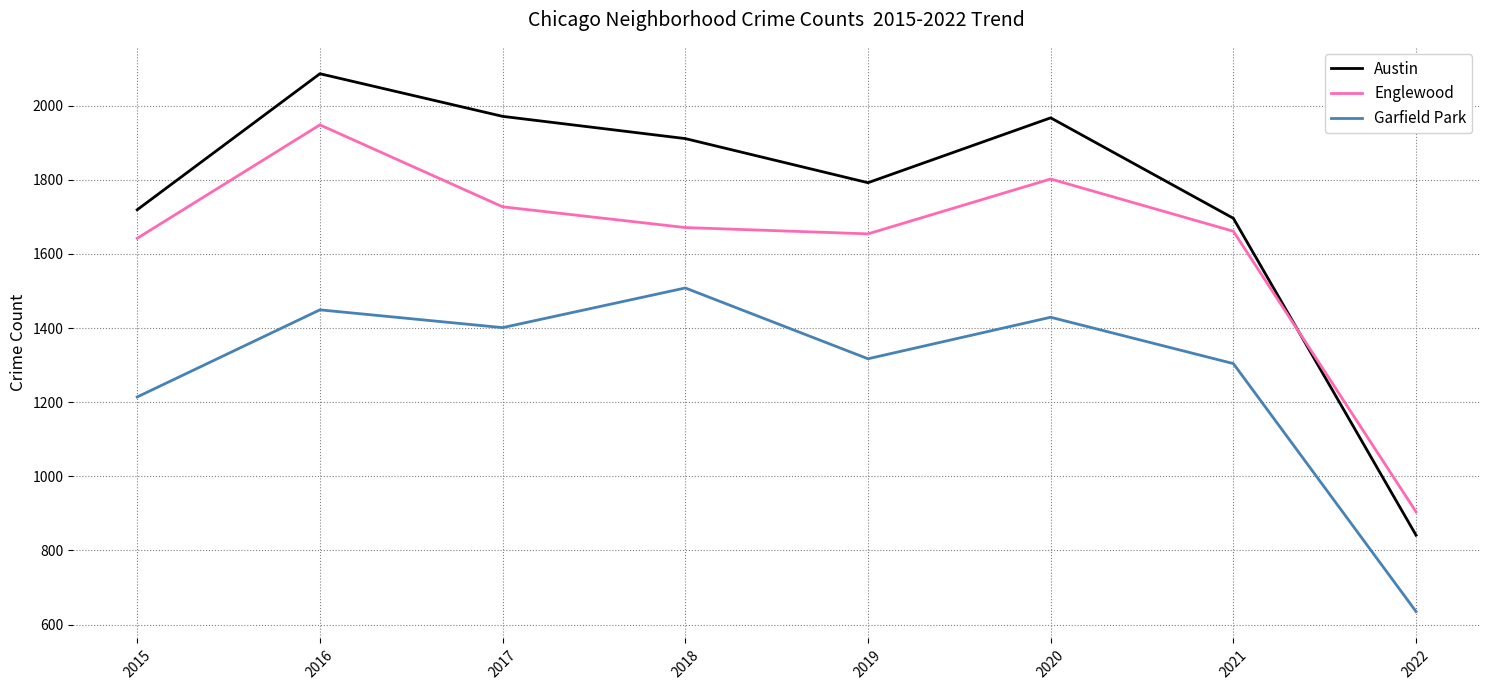

What is the maximum value shown in the chart?

2086